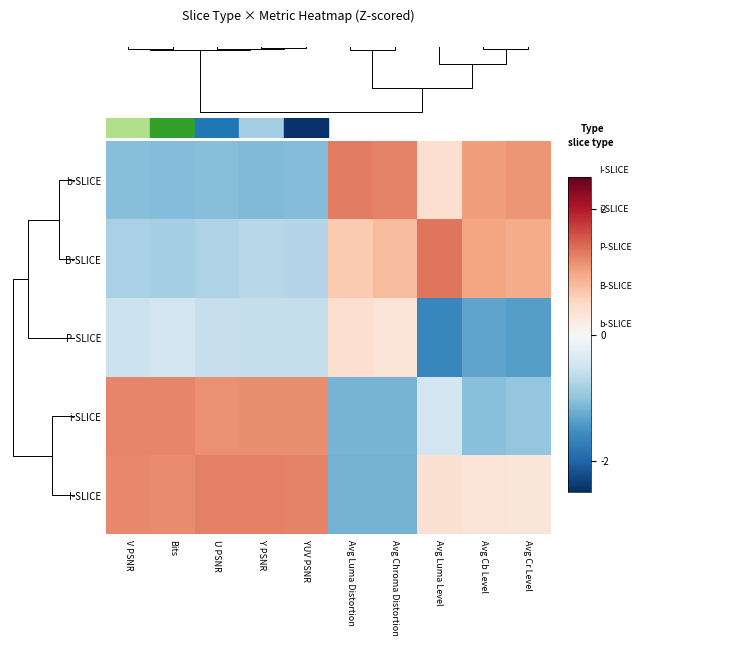

Rank the series by their maximum value, from highest to lowest.

B-SLICE, b-SLICE, I-SLICE, i-SLICE, P-SLICE